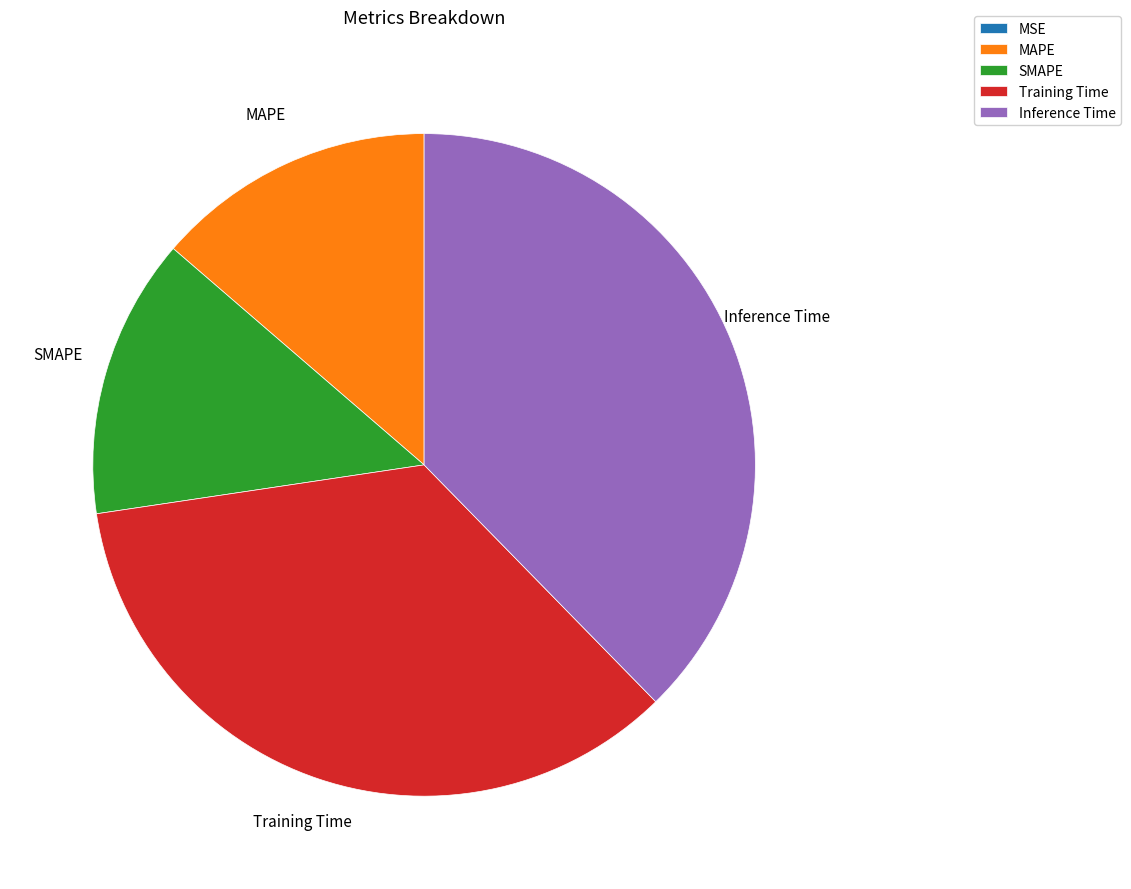

The SMAPE slice represents 14% of the pie. True or false?

True